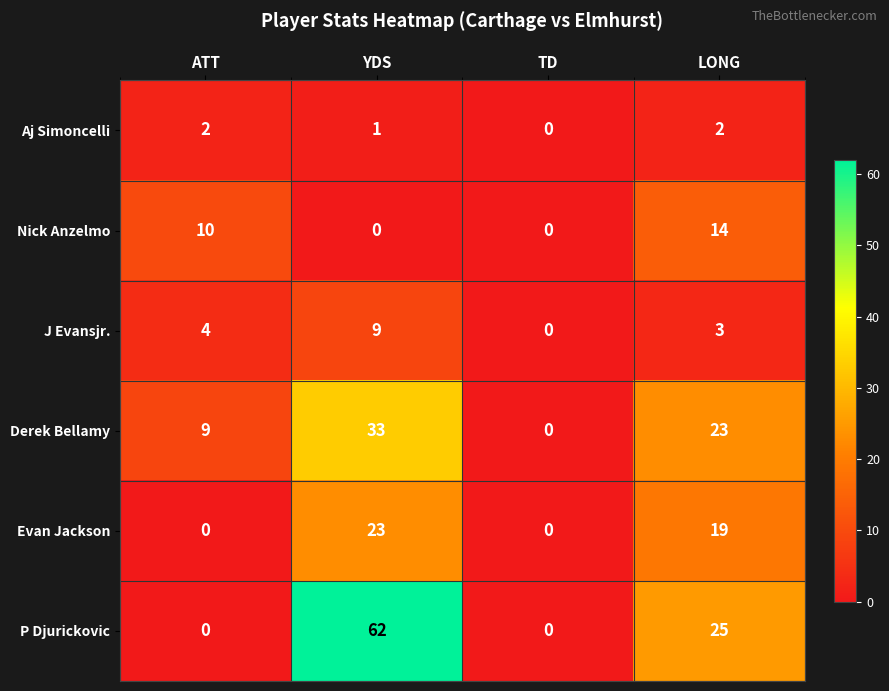

What is the difference between the maximum and second lowest values in the Nick Anzelmo series?

14